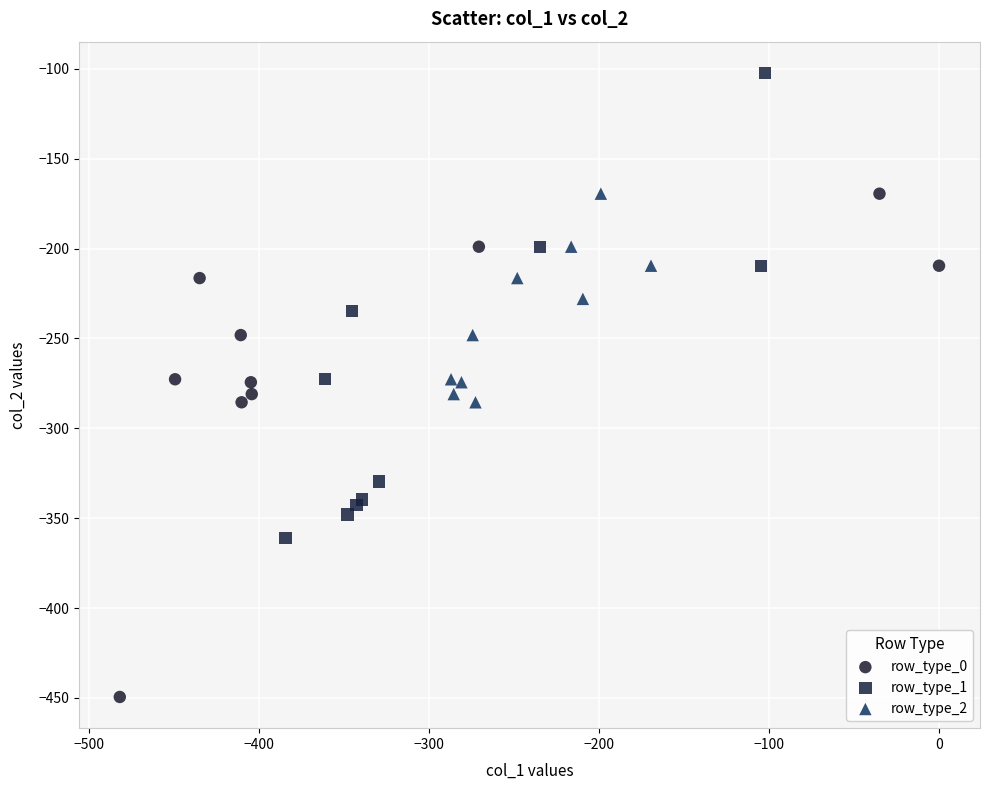

Which series reaches the minimum Y coordinate?

row_type_0